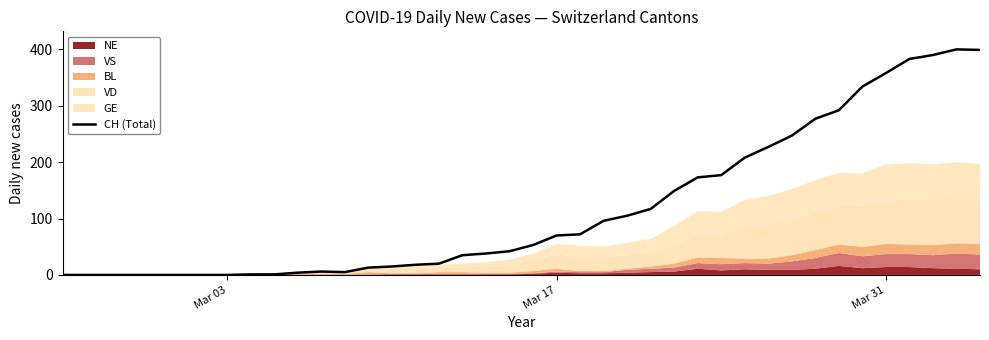

What is the maximum value for CH (Total)?

400